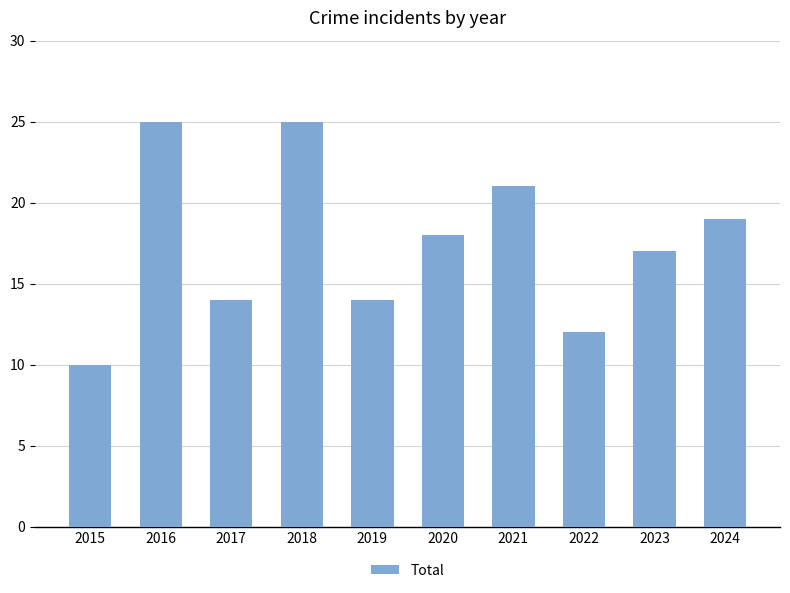

Is it true that the value at 2021 is 12?

False